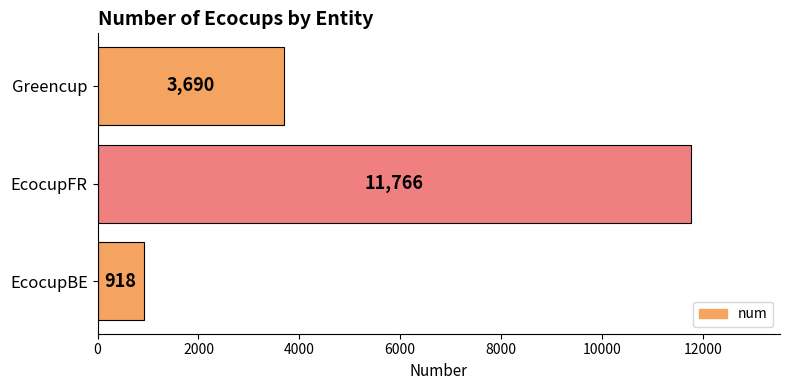

Which category has the highest value across all series?

EcocupFR